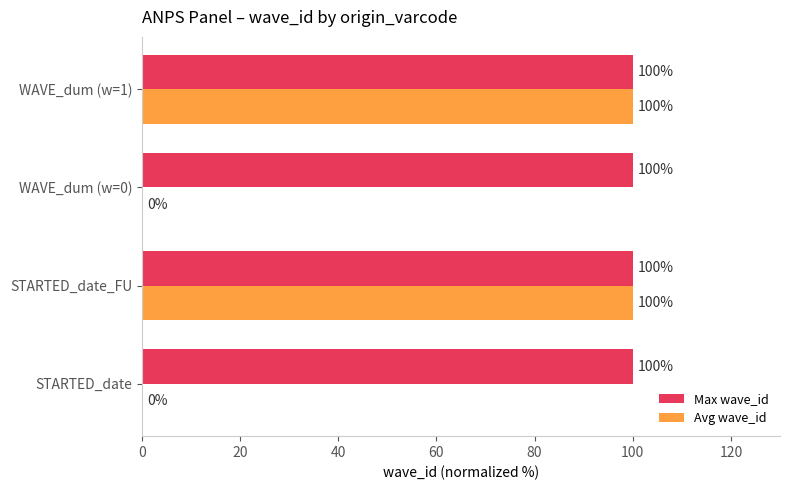

What is the total value across all series at STARTED_date_FU?

200